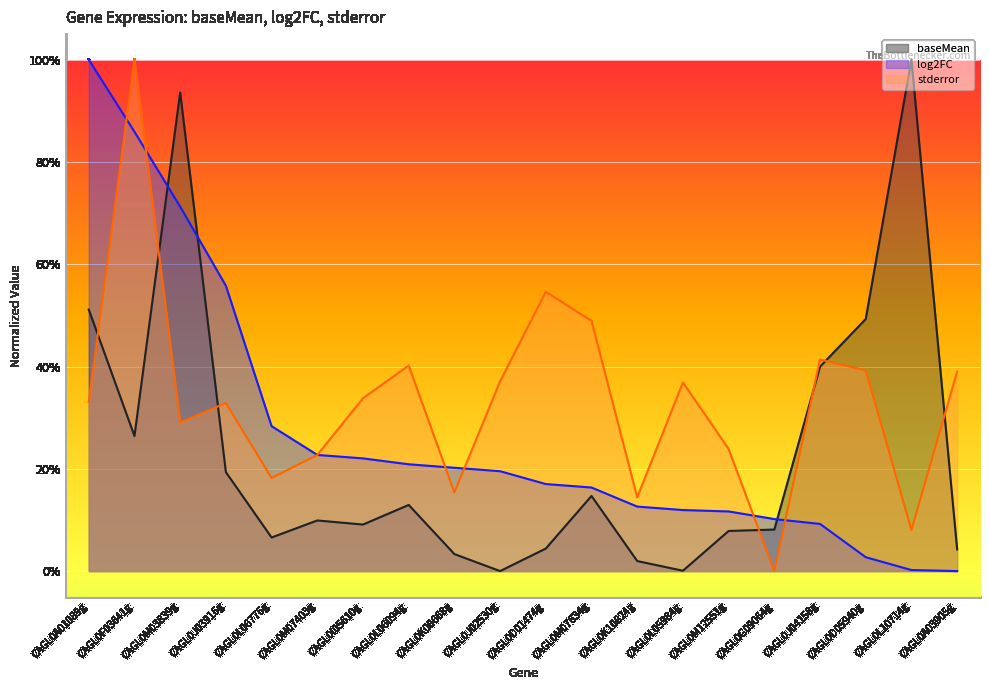

The value of log2FC at CAGL0J04158g is 0.2. True or false?

False